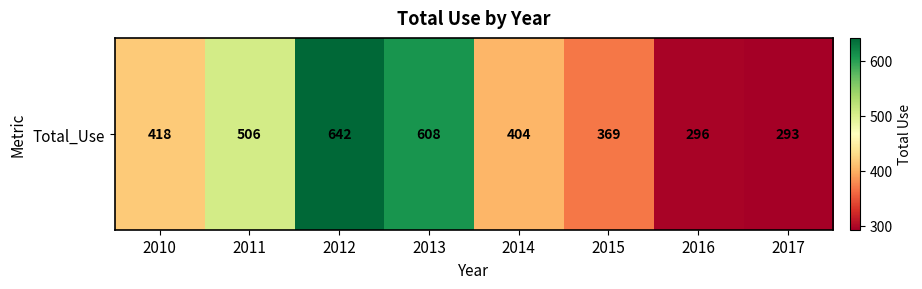

Rank the categories by value from lowest to highest.

2017, 2016, 2015, 2014, 2010, 2011, 2013, 2012